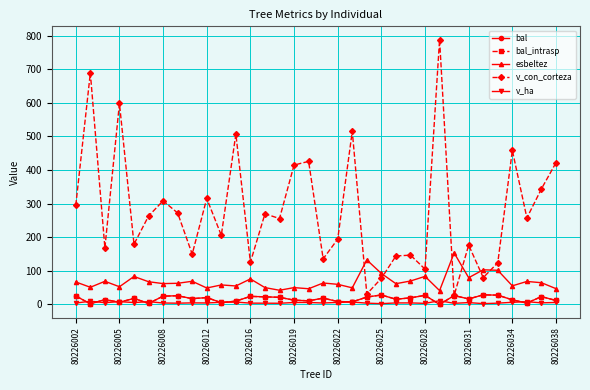

Where is the first local minimum for v_ha?

80226008